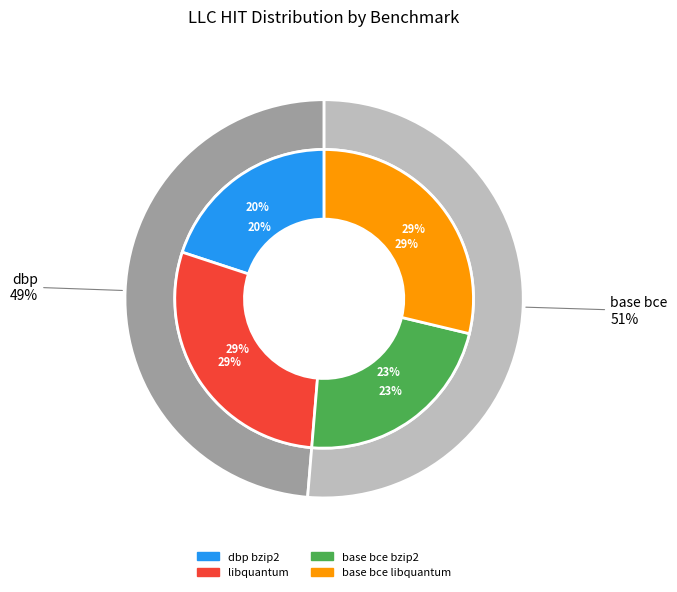

True or false: base bce libquantum accounts for 14% of the total.

False